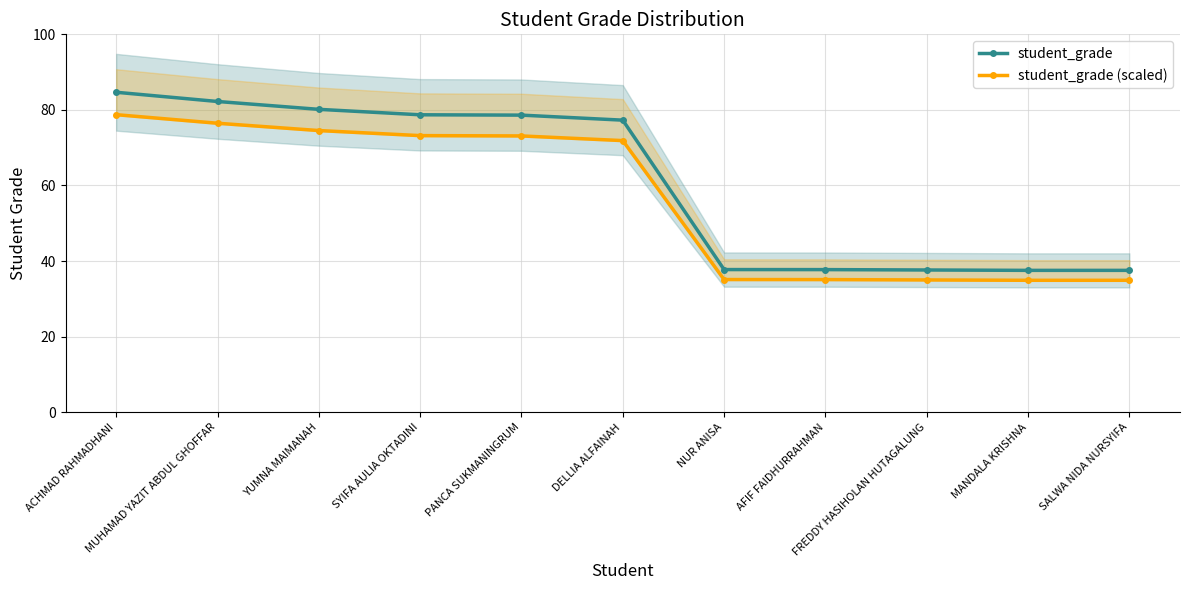

Is the value of student_grade (scaled) at FREDDY HASIHOLAN HUTAGALUNG greater than the value of student_grade at MANDALA KRISHNA?

No